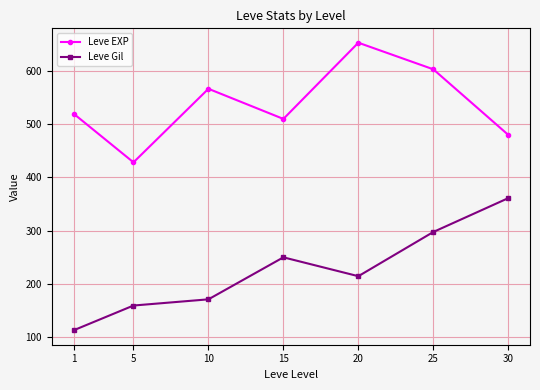

What is the maximum value for Leve Gil?

361.0